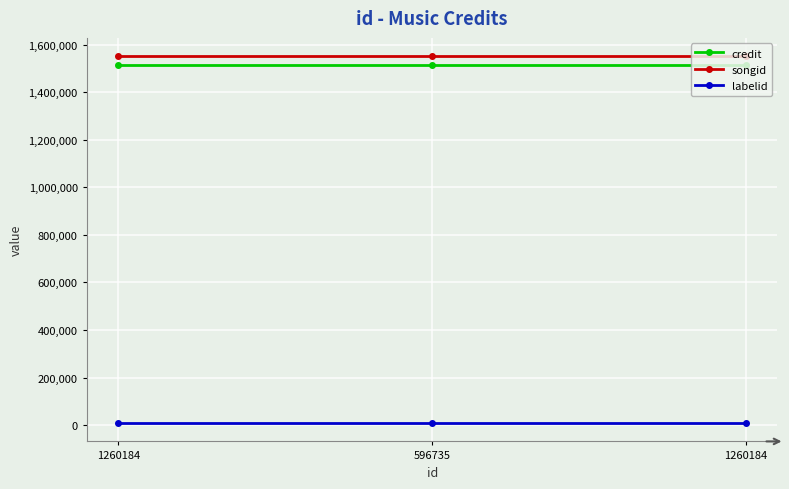

Which category has the highest value across all series?

1260184